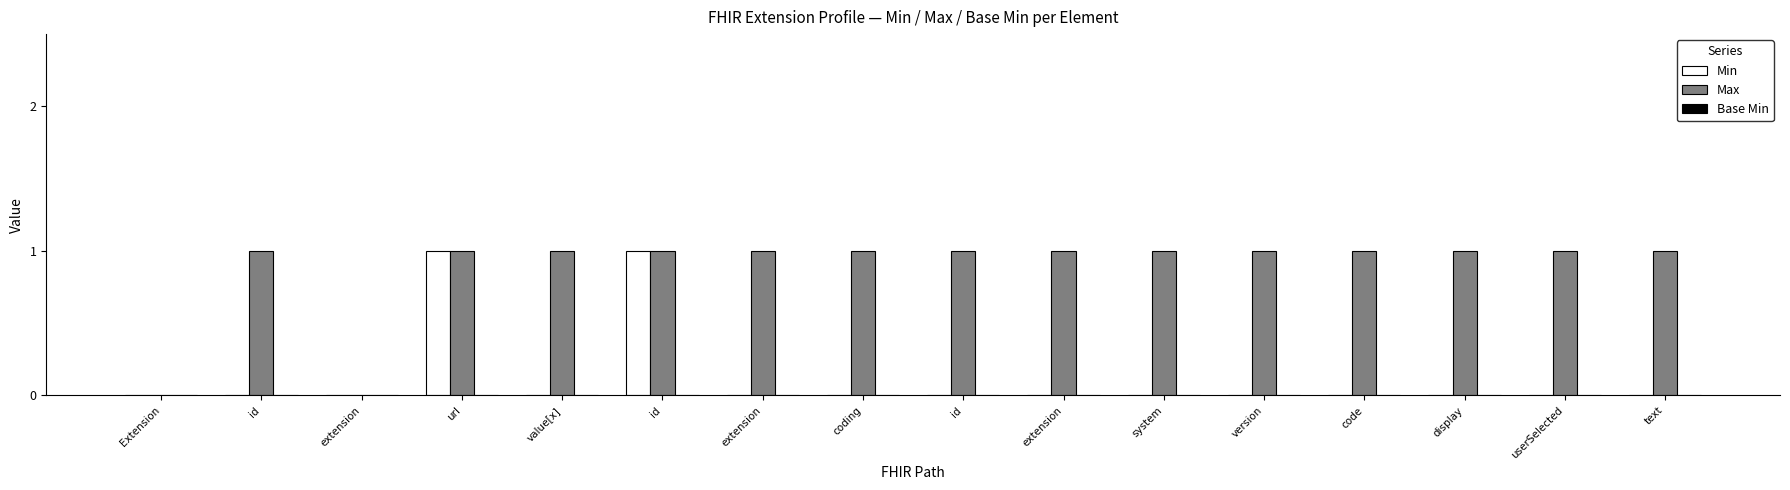

What is the average value of the Max series?

1